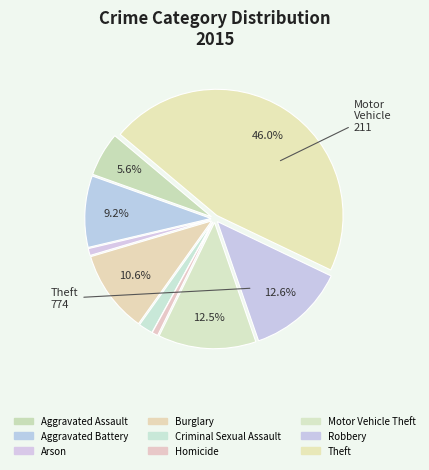

Combined, do Motor Vehicle Theft and Aggravated Battery account for over 50%?

No